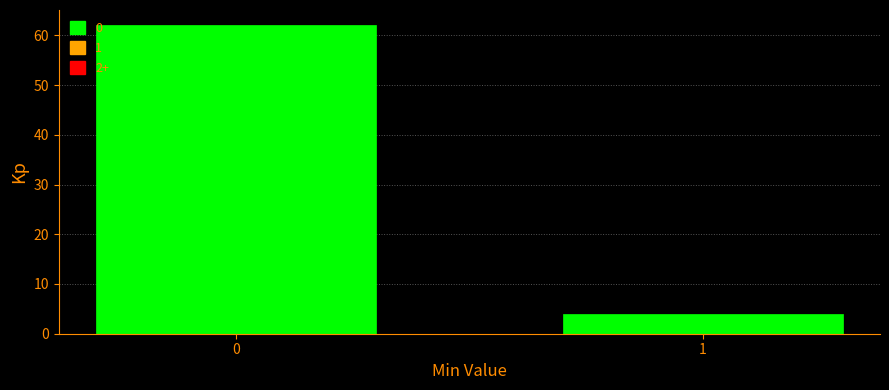

Reading left to right, list all the values displayed in this chart.

0=62	1=4